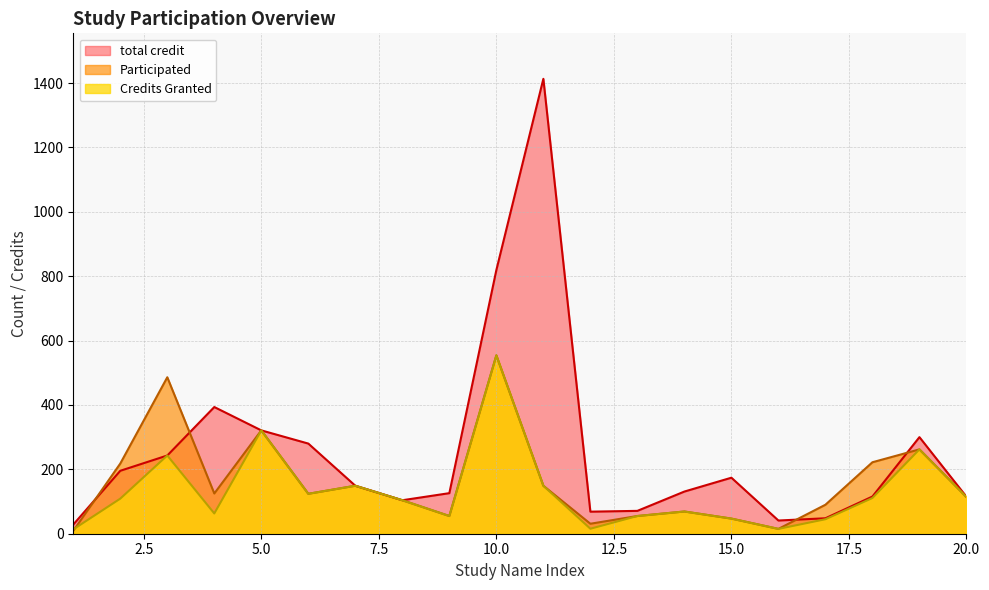

What is the greatest value displayed?

1413.0